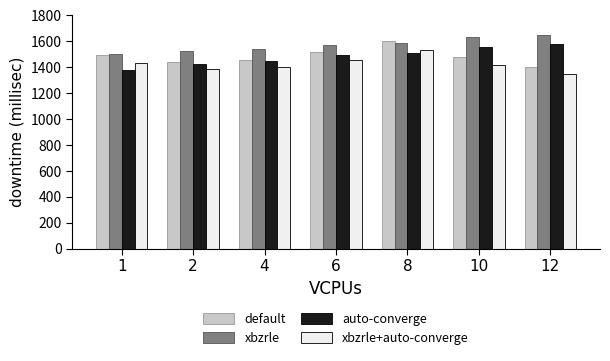

Does the chart contain any negative values?

No